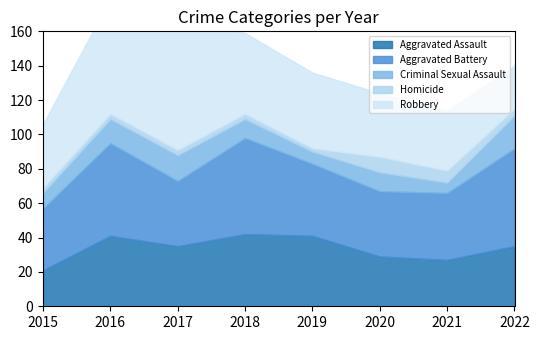

What is the total value across all series at 2017?

168